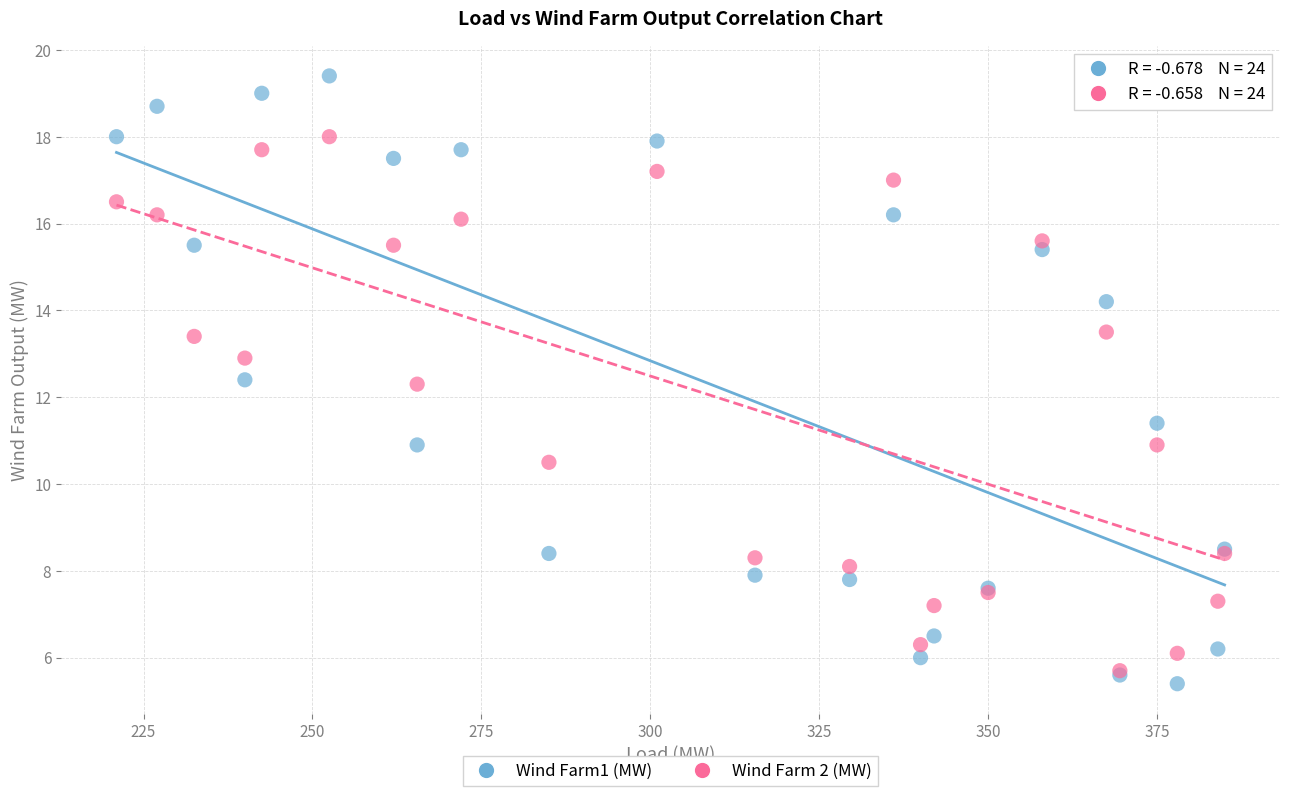

What are all the series names shown in the legend?

Wind Farm1 (MW), Wind Farm 2 (MW)